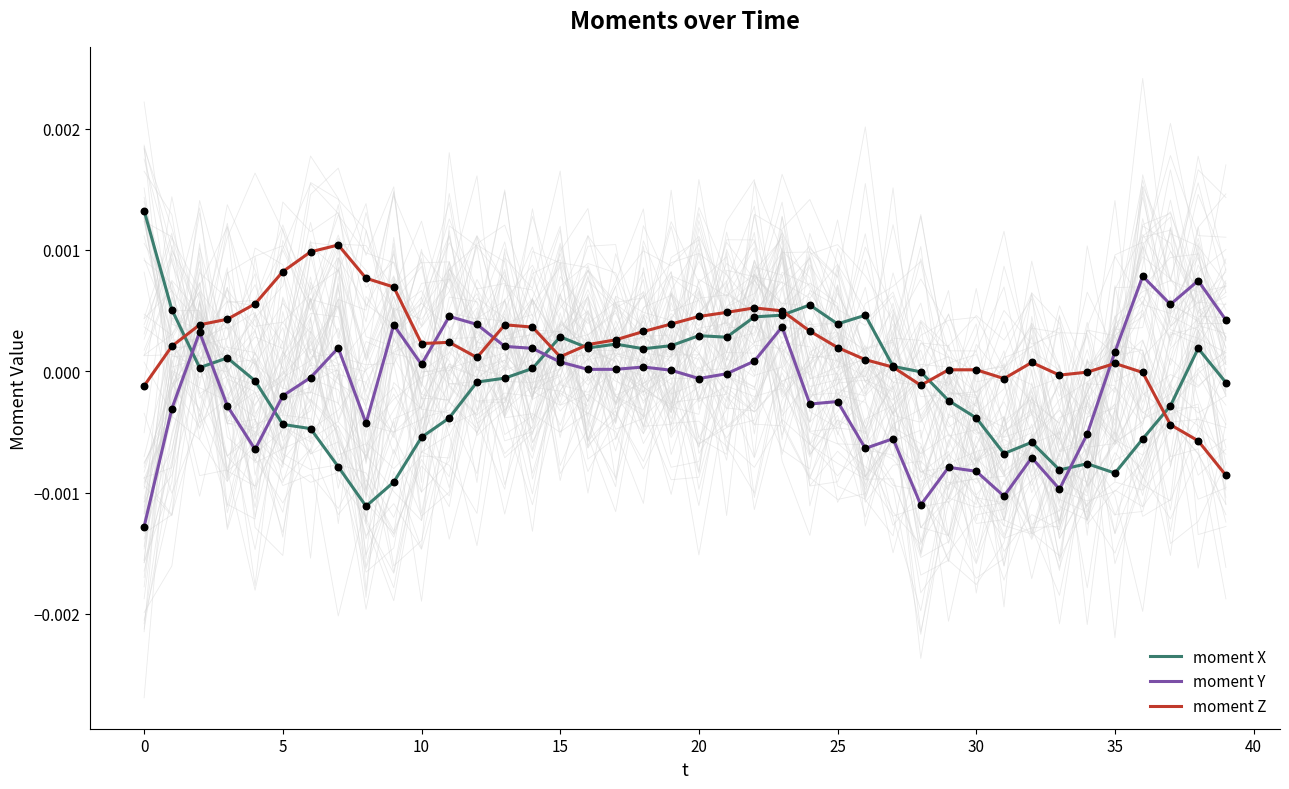

Which series has the largest Y range (max minus min)?

moment X